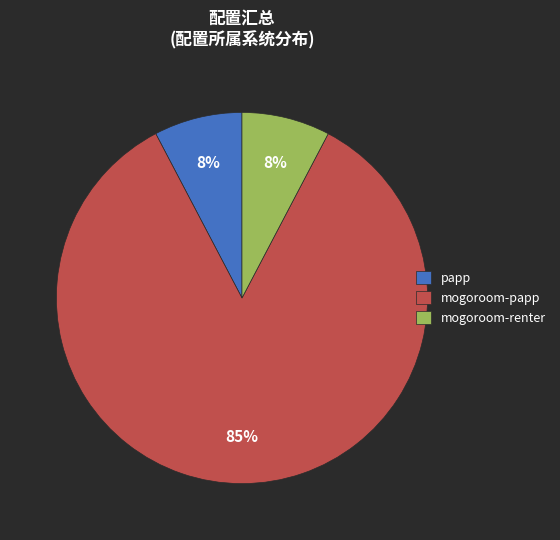

The papp slice represents 8% of the pie. True or false?

True